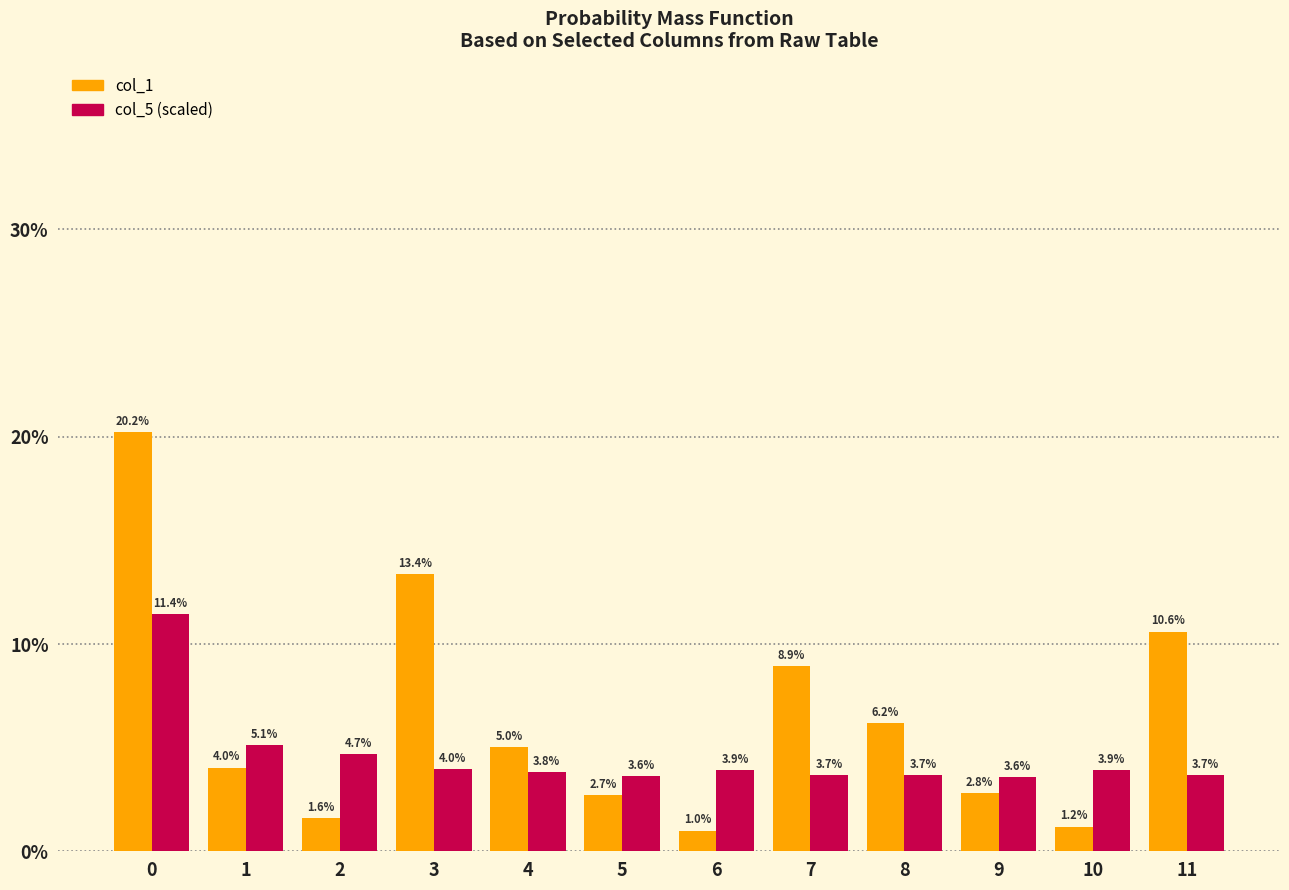

Reading right to left, list all the values displayed in this chart.

col_1: 0.1	0.0	0.0	0.1	0.1	0.0	0.0	0.1	0.1	0.0	0.0	0.2
col_5 (scaled): 0.0	0.0	0.0	0.0	0.0	0.0	0.0	0.0	0.0	0.0	0.1	0.1